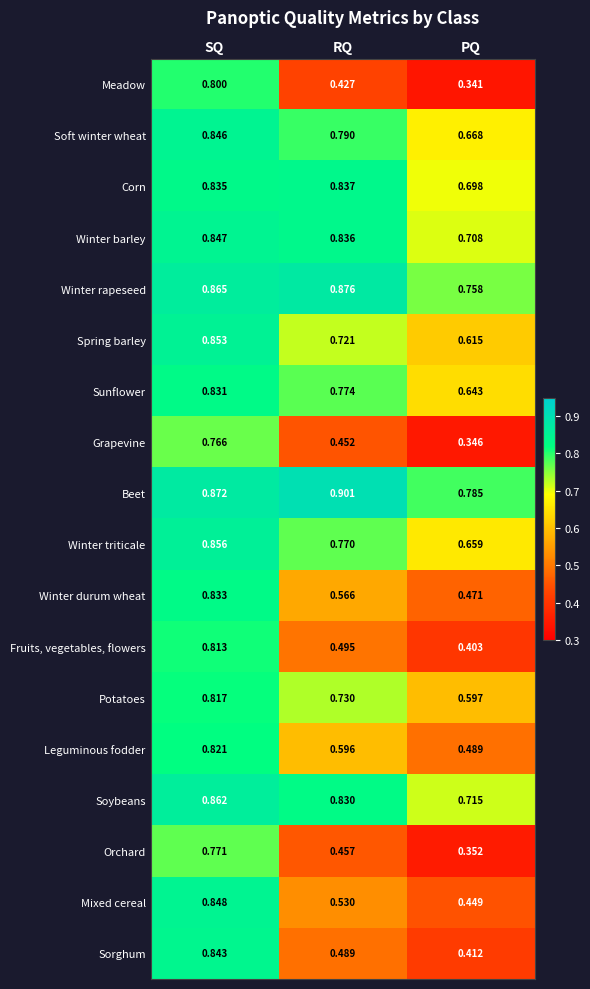

List the labels in order of Soft winter wheat value, largest first.

SQ, RQ, PQ